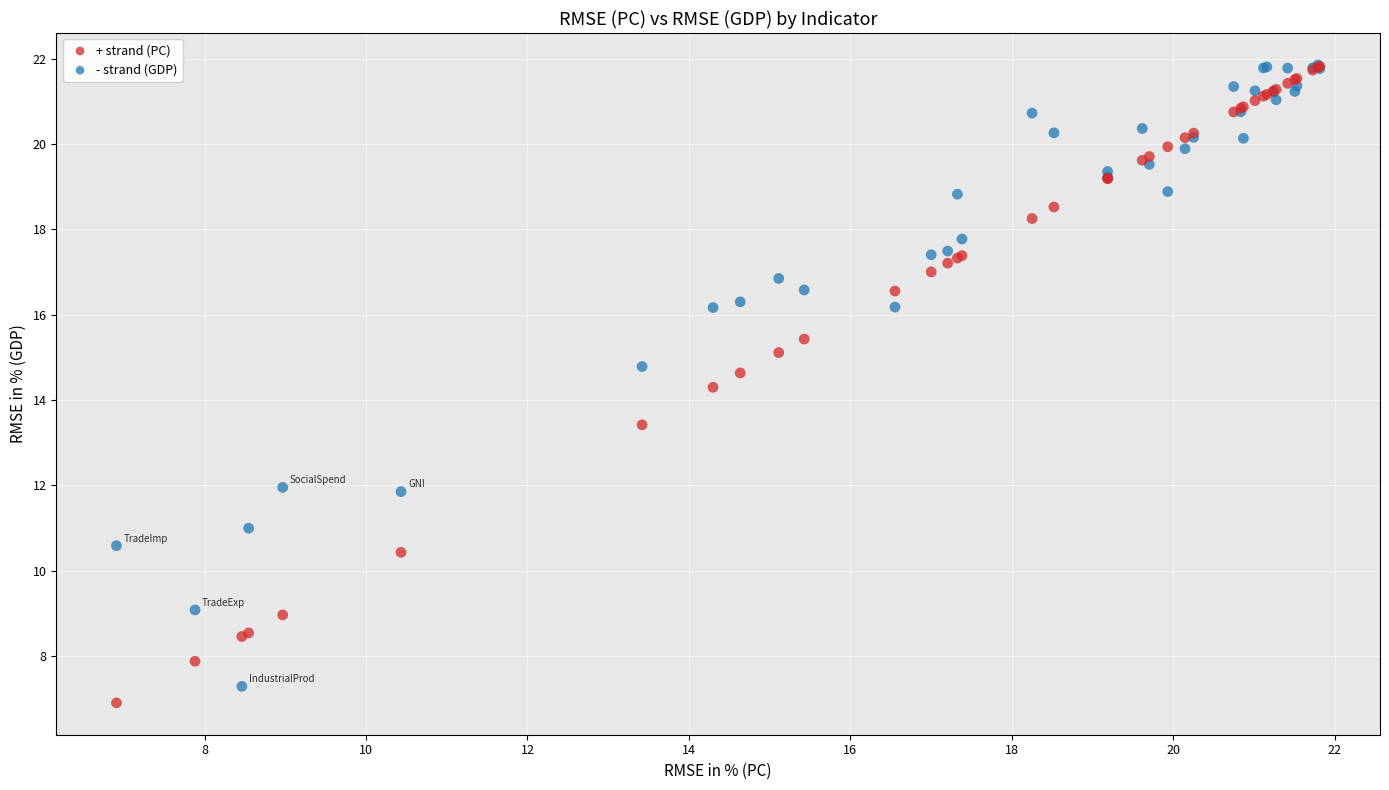

Which series reaches the minimum Y coordinate?

+ strand (PC)